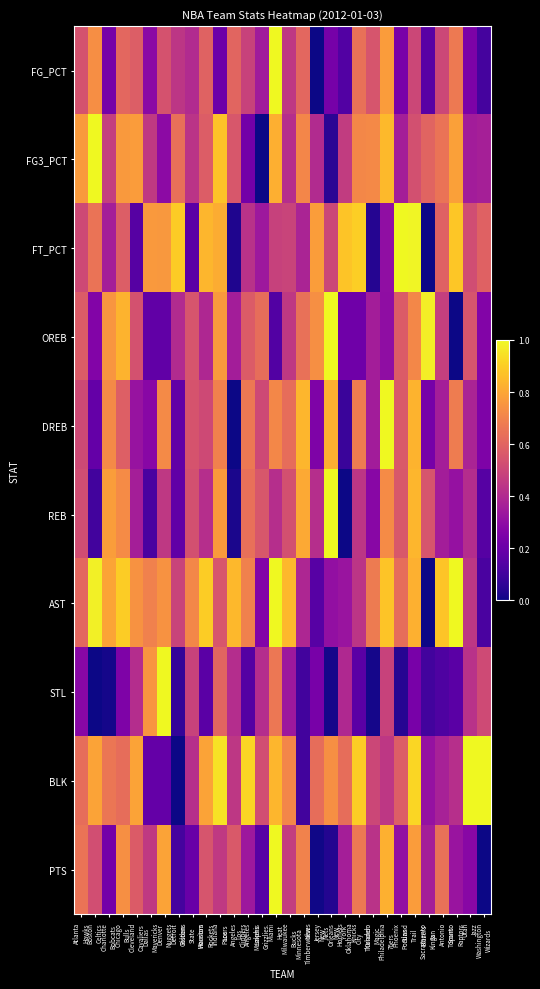

Which series changed the most between Minnesota Timberwolves and Utah Jazz?

BLK